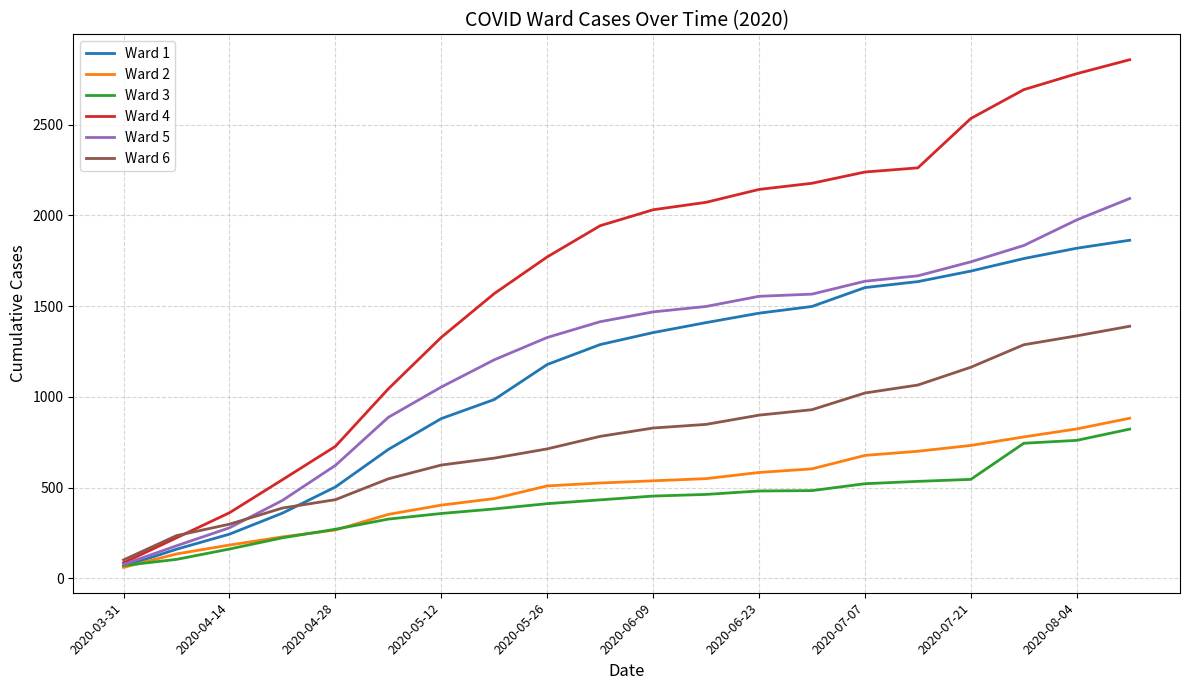

Which series has the largest range (max minus min)?

Ward 4